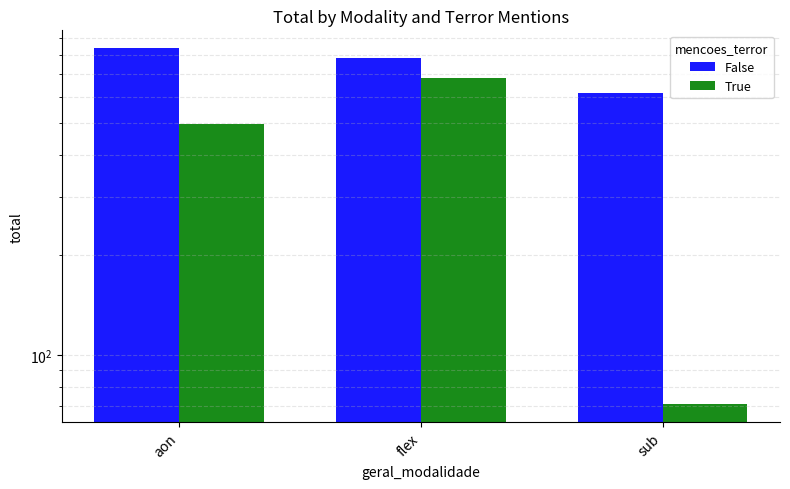

What is the sum of all False values?

2236